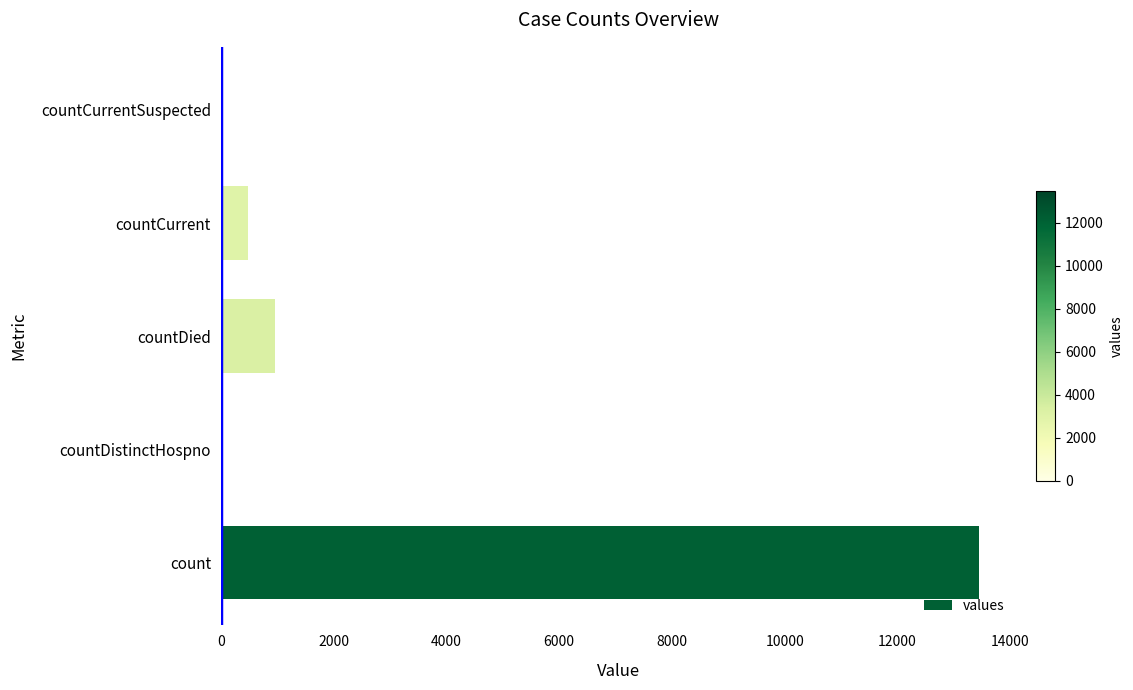

What is the sum of the values at countDied and count?

14405